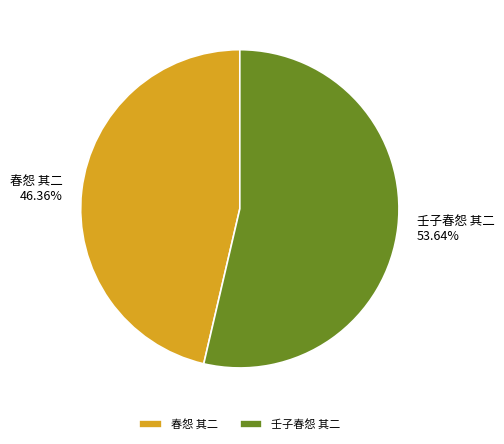

Which category accounts for the majority?

壬子春怨 其二